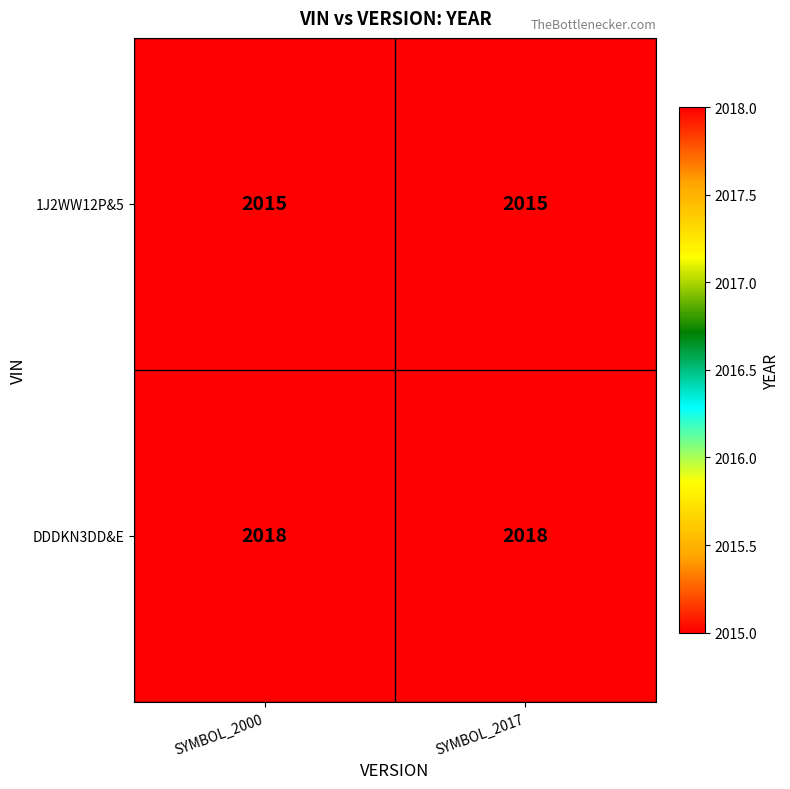

What is the smallest value displayed?

2015